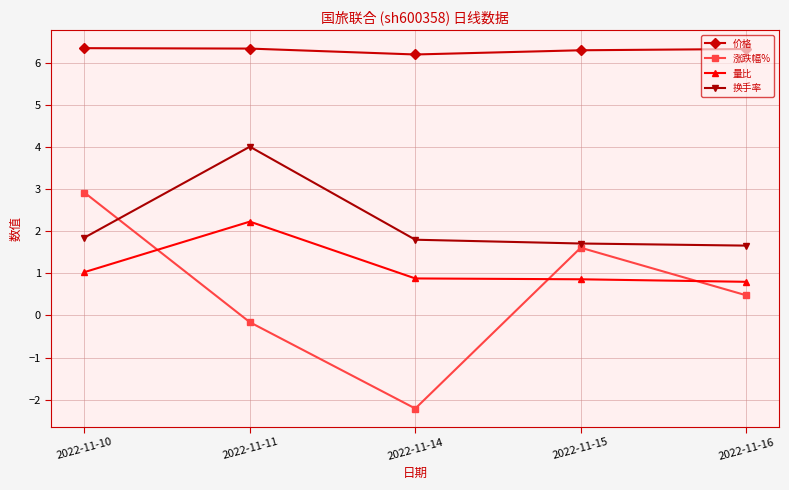

Where does the 涨跌幅% series first go above 0?

2022-11-10